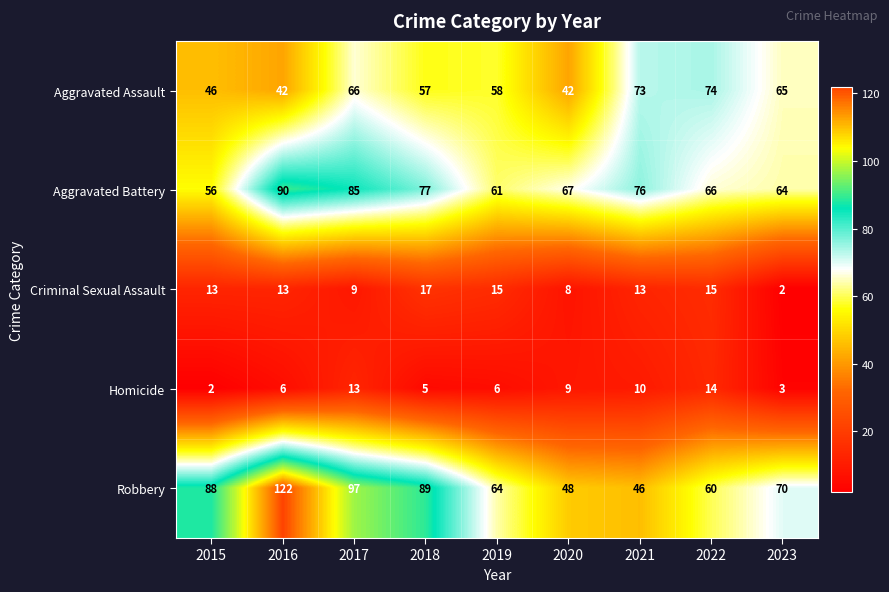

At how many categories does at least one series exceed 28?

9